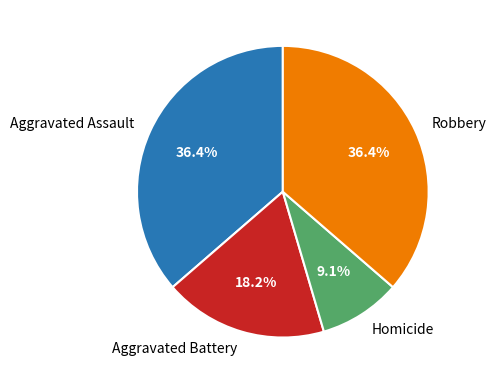

To the nearest percent, what percentage of the pie is Aggravated Assault?

36%